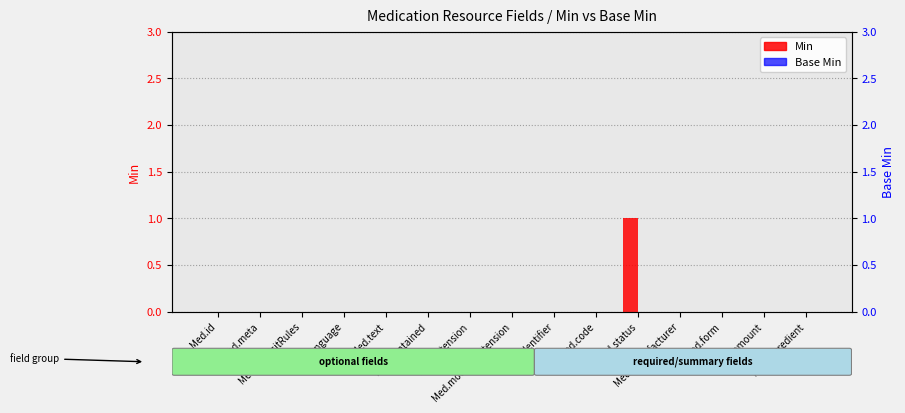

What is the highest value of the Min series?

1